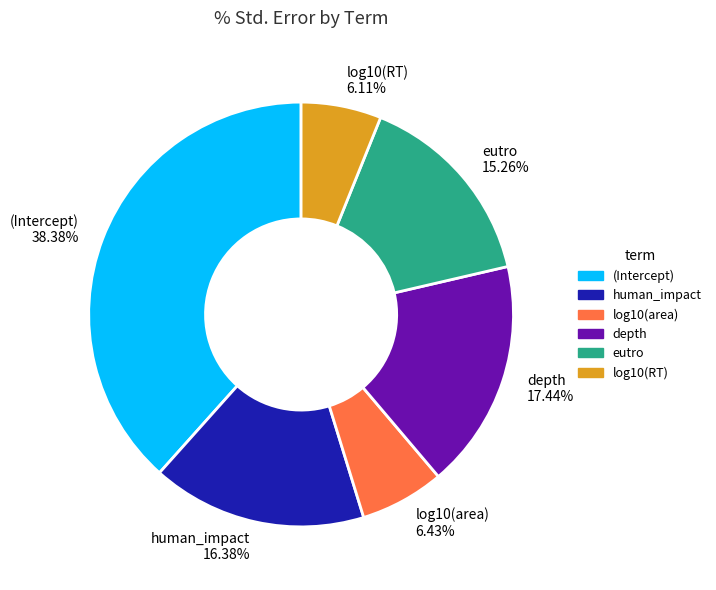

What portion of the pie excludes human_impact?

83.6%